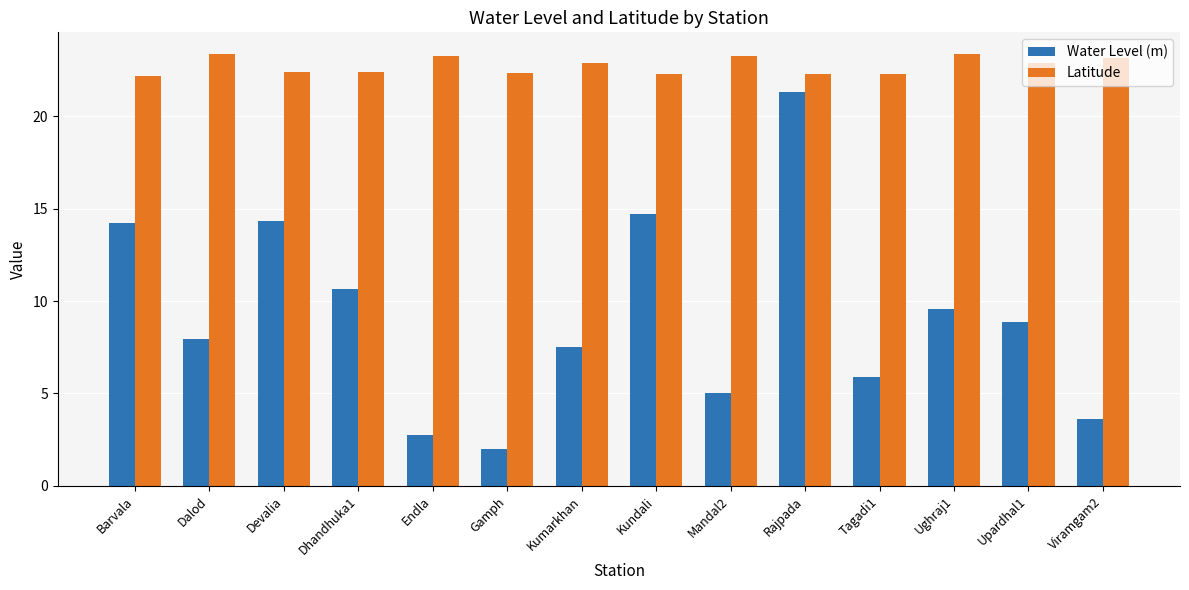

Is the value of Latitude at Endla greater than the value of Water Level (m) at Gamph?

Yes